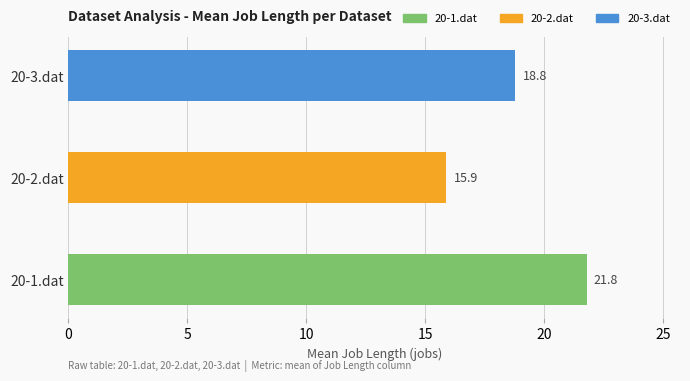

List the labels in order of value, smallest first.

20-2.dat, 20-3.dat, 20-1.dat